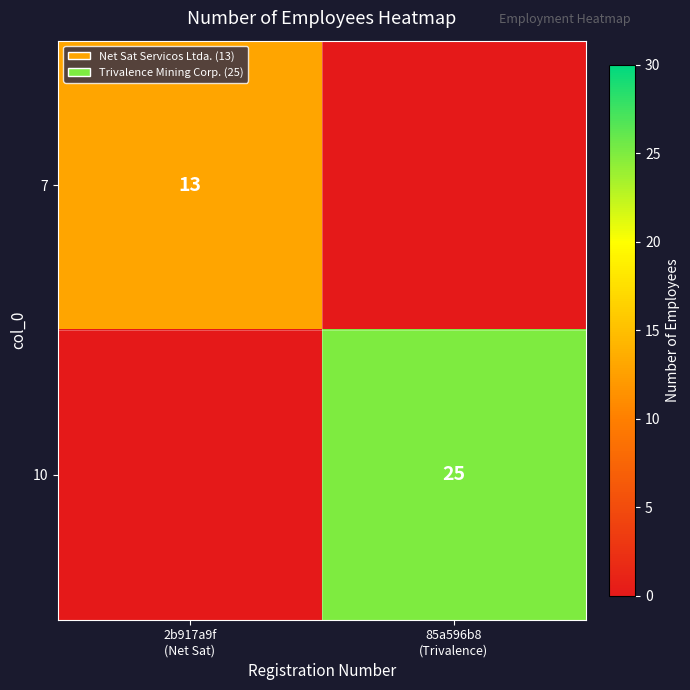

At 2b917a9f (Net Sat), list the series in order from largest to smallest.

7, 10